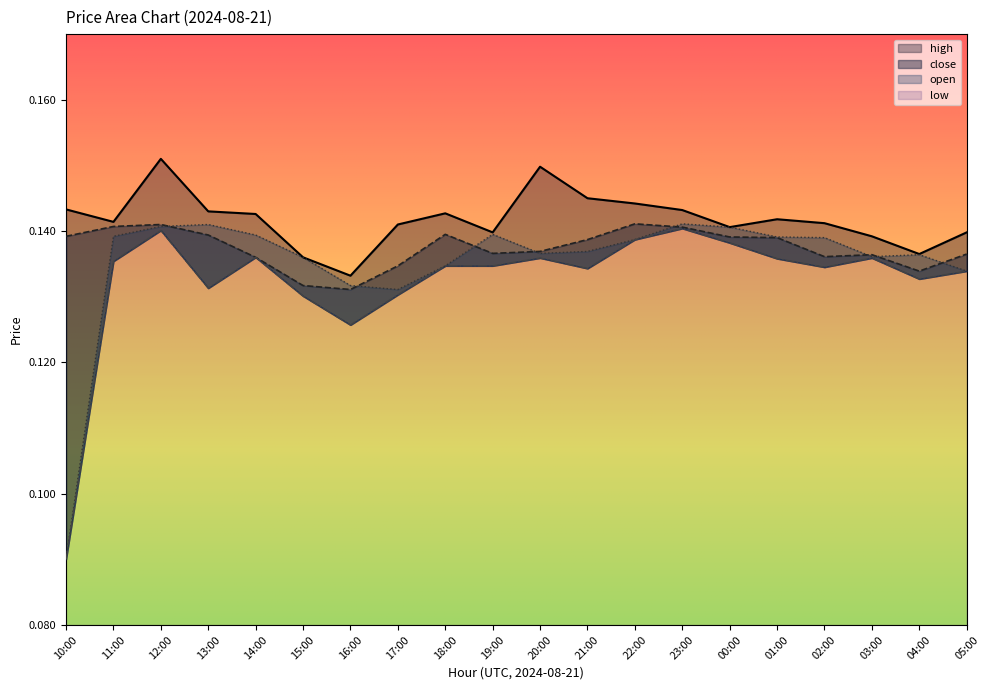

How many lines are shown in the chart?

4